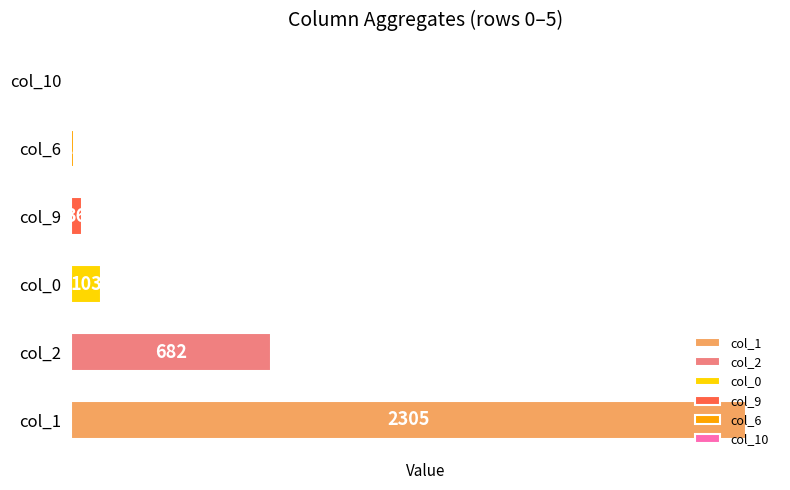

What is the approximate value at col_0?

103